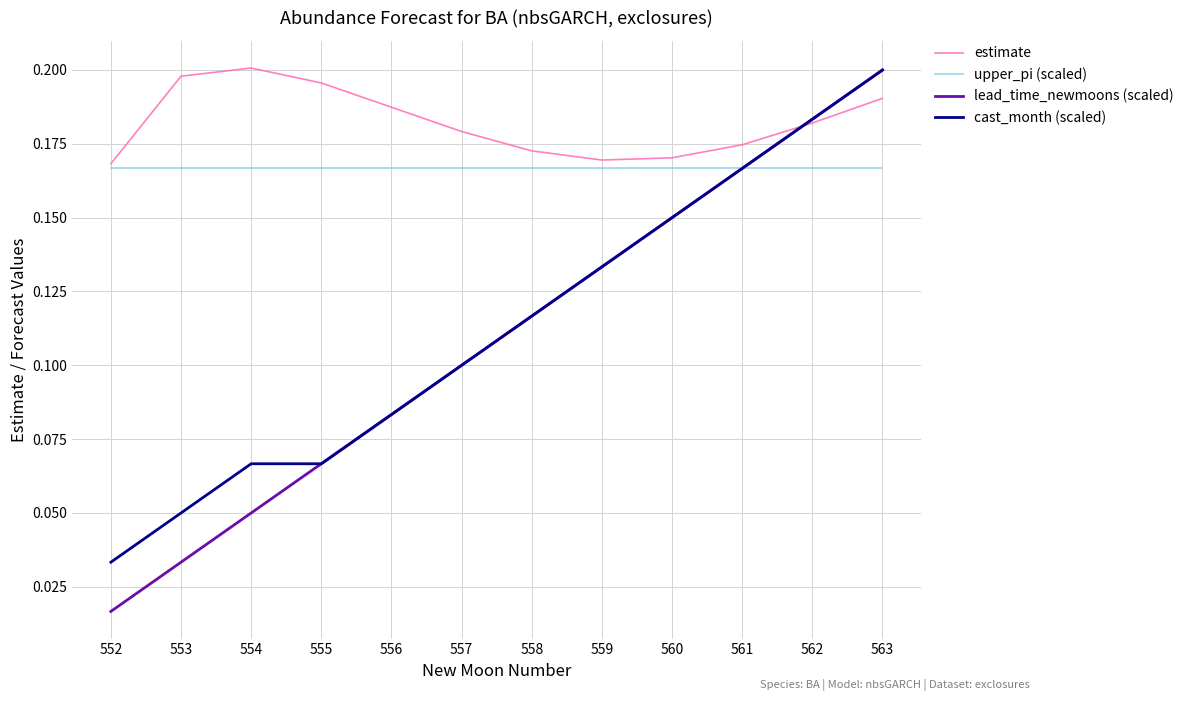

Does the chart have visible grid lines?

Yes